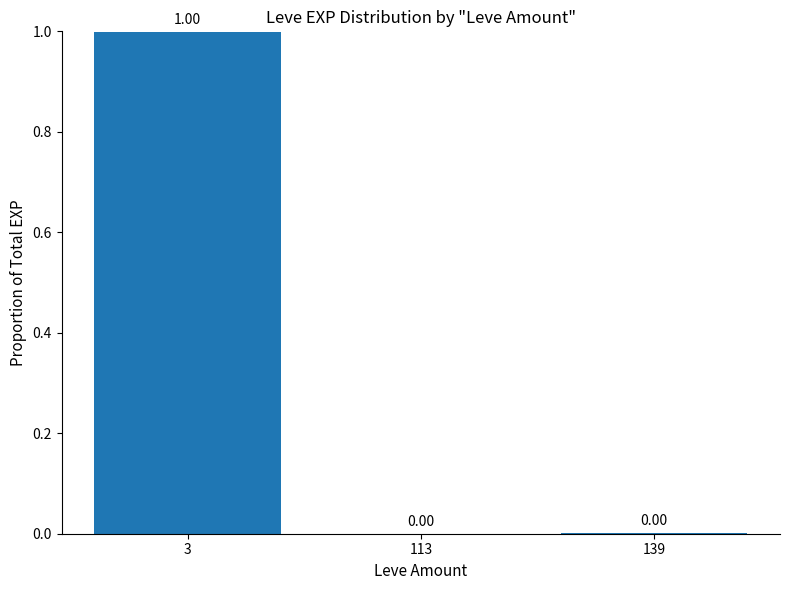

What is the sum of the values at 139 and 3?

1.0